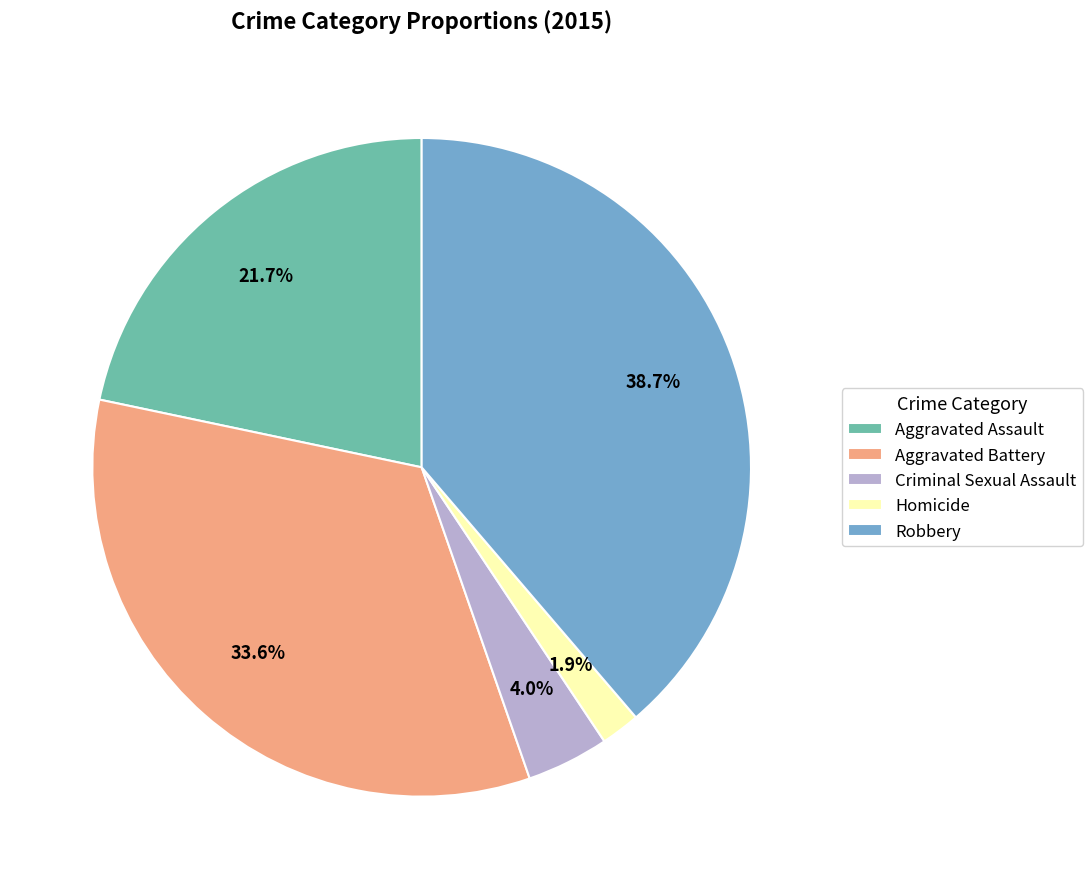

Rank the categories by value from highest to lowest.

Robbery, Aggravated Battery, Aggravated Assault, Criminal Sexual Assault, Homicide